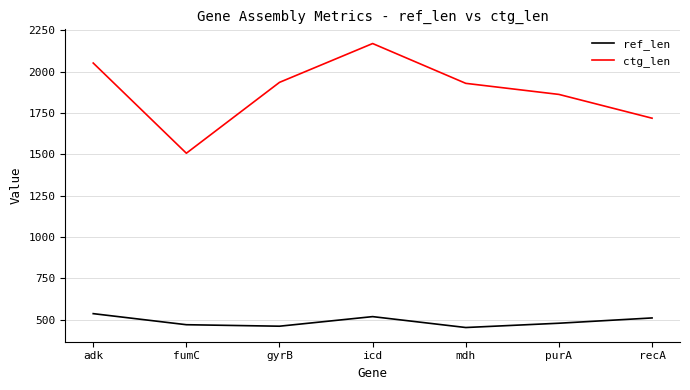

Which series has the largest total across all categories?

ctg_len